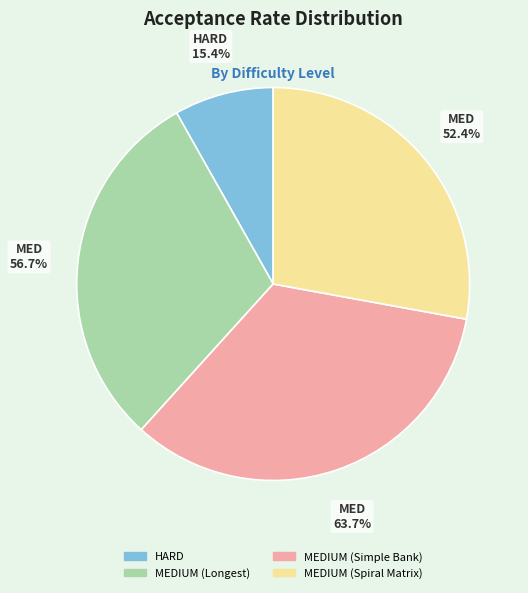

What percentage do MEDIUM (Simple Bank) and MEDIUM (Spiral Matrix) together represent?

61.7%